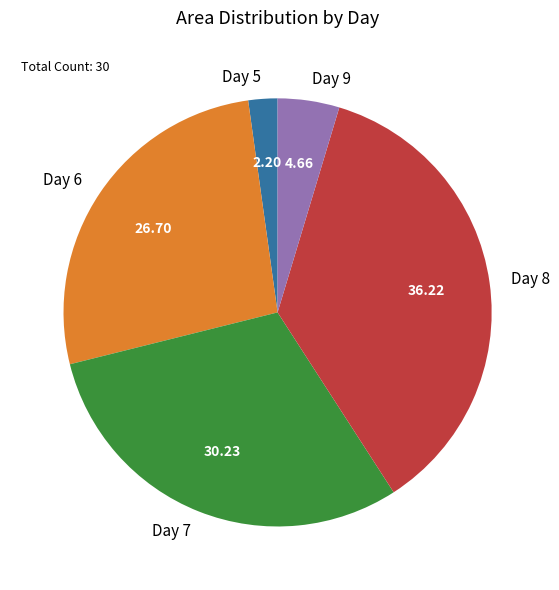

What is the largest slice in the pie chart?

Day 8